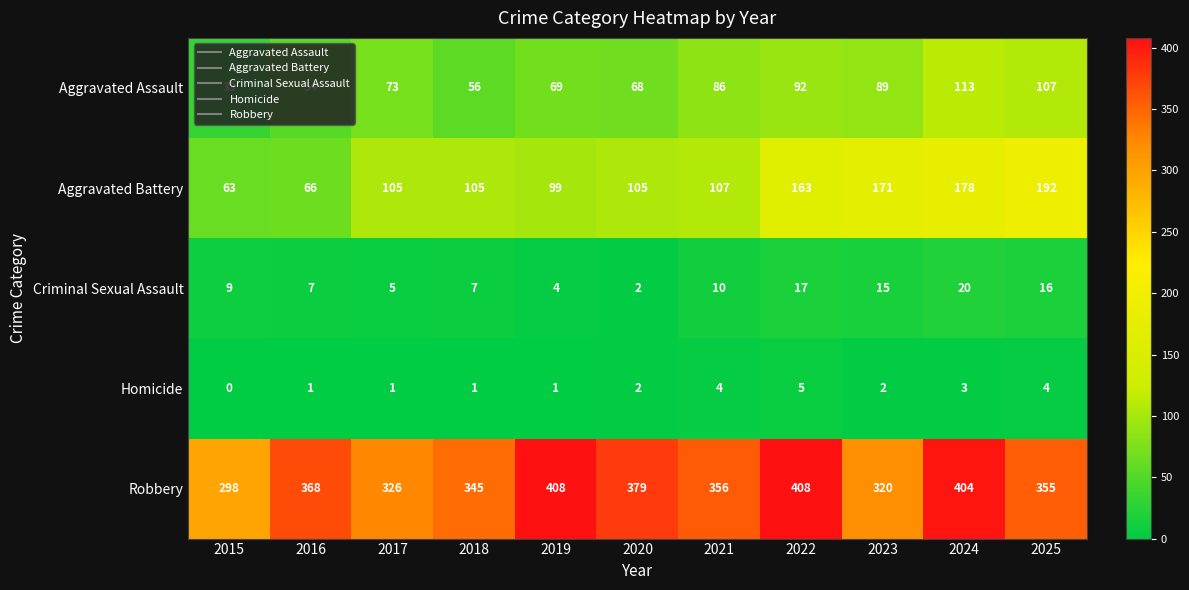

What is the difference between the Robbery values at 2020 and 2017?

53